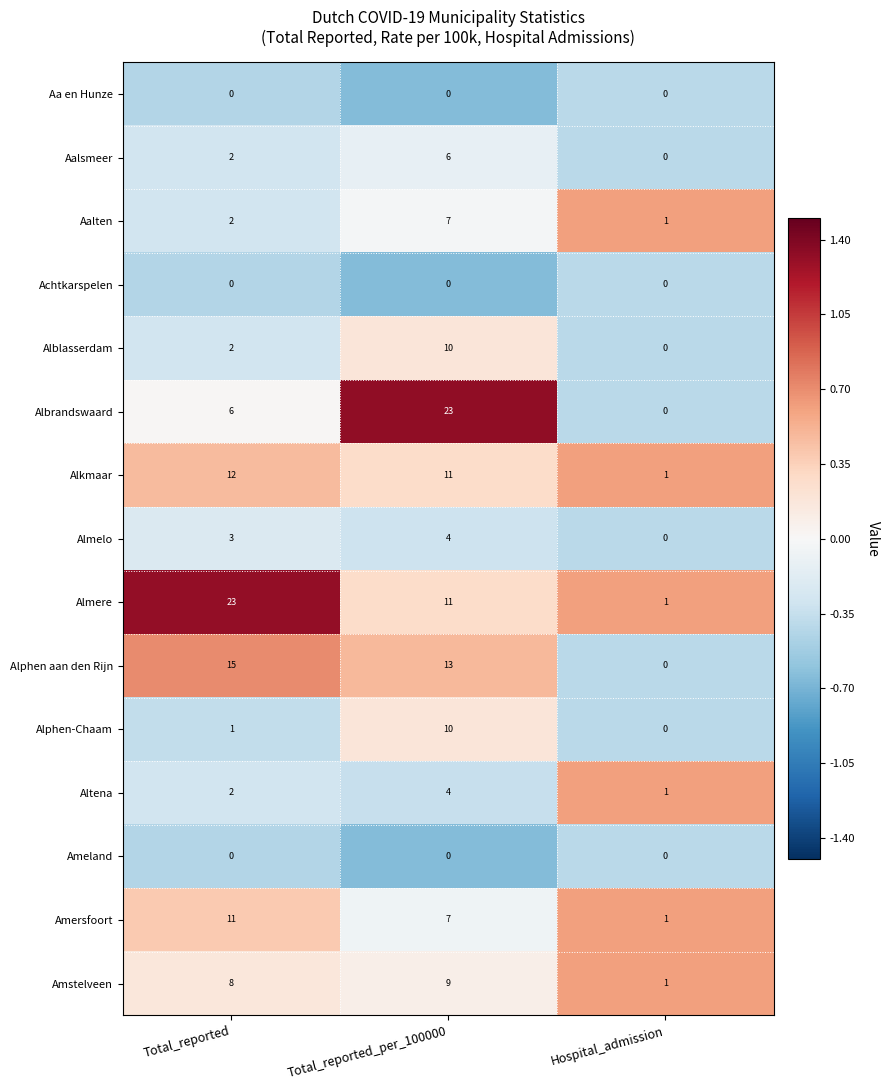

How many data points in Albrandswaard are less than 6?

1